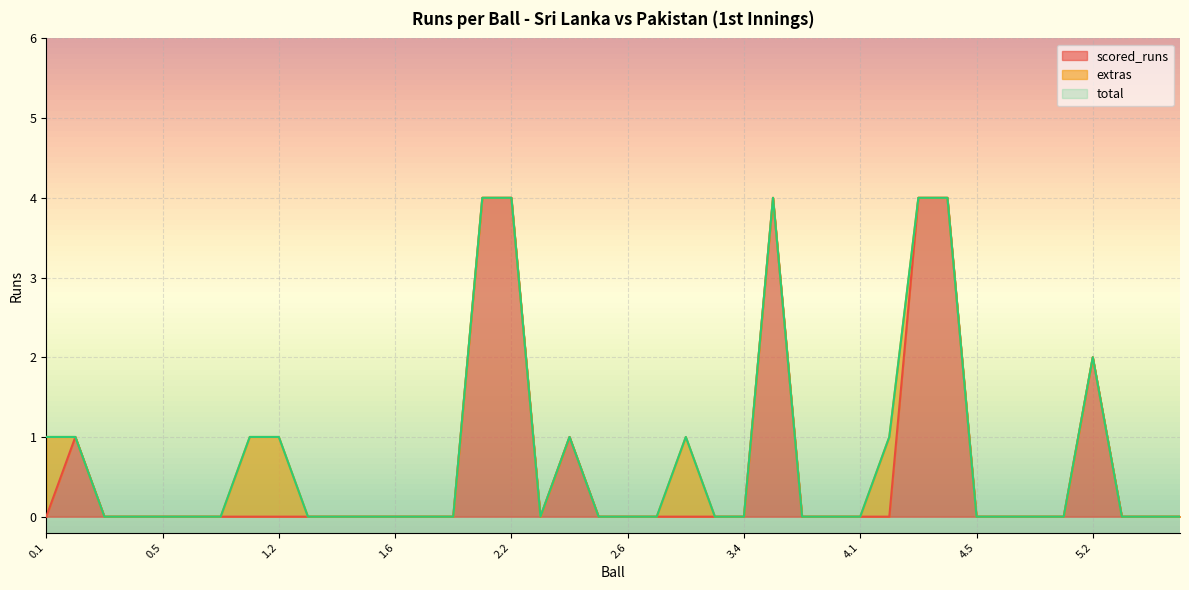

True or false: scored_runs has more than 0 points higher than both neighbors.

True